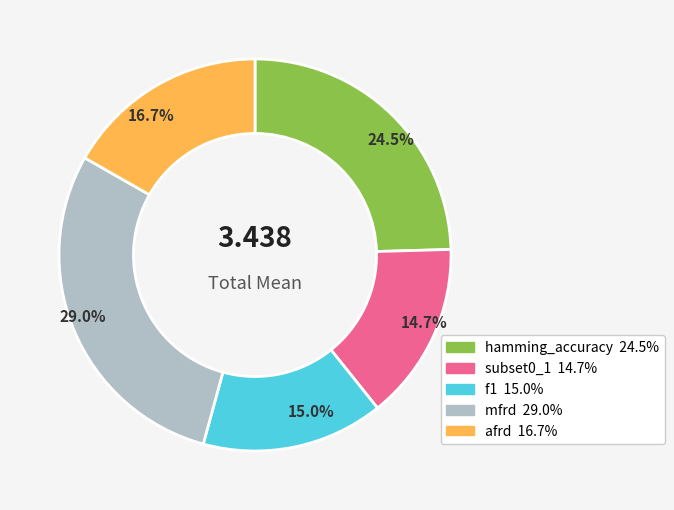

Is there a majority slice in this chart?

No